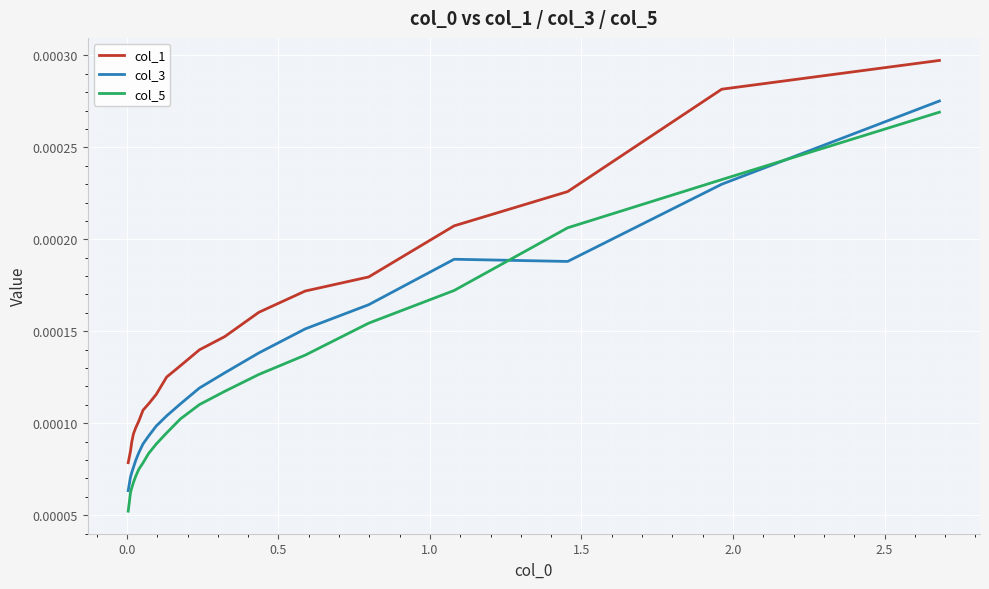

Which series has the largest total across all categories?

col_1